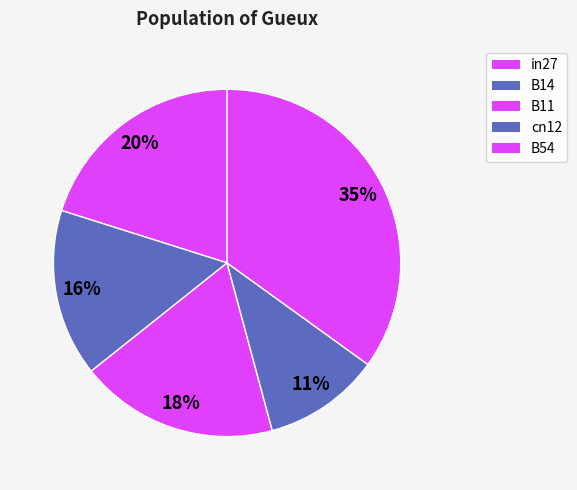

How many slices are in this pie chart?

5